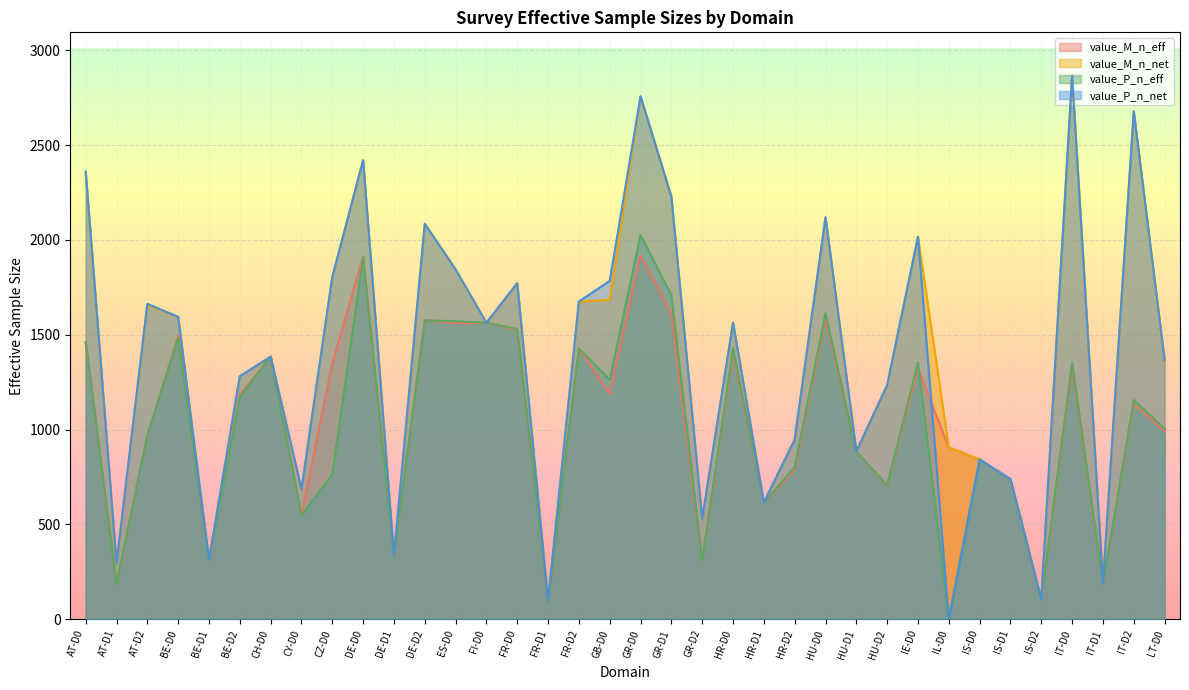

How many lines are shown in the chart?

4